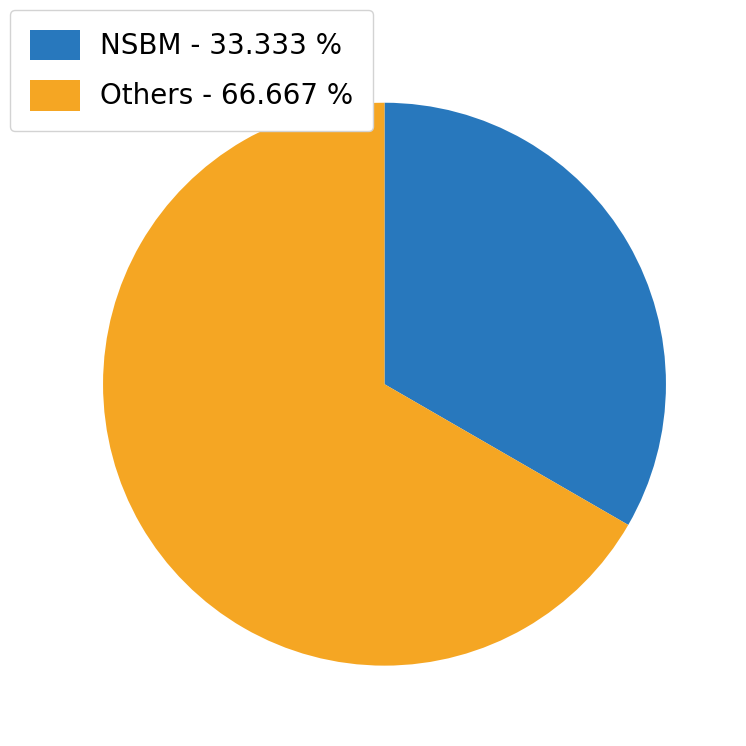

Rank the categories by value from highest to lowest.

Others - 66.667 %, NSBM - 33.333 %